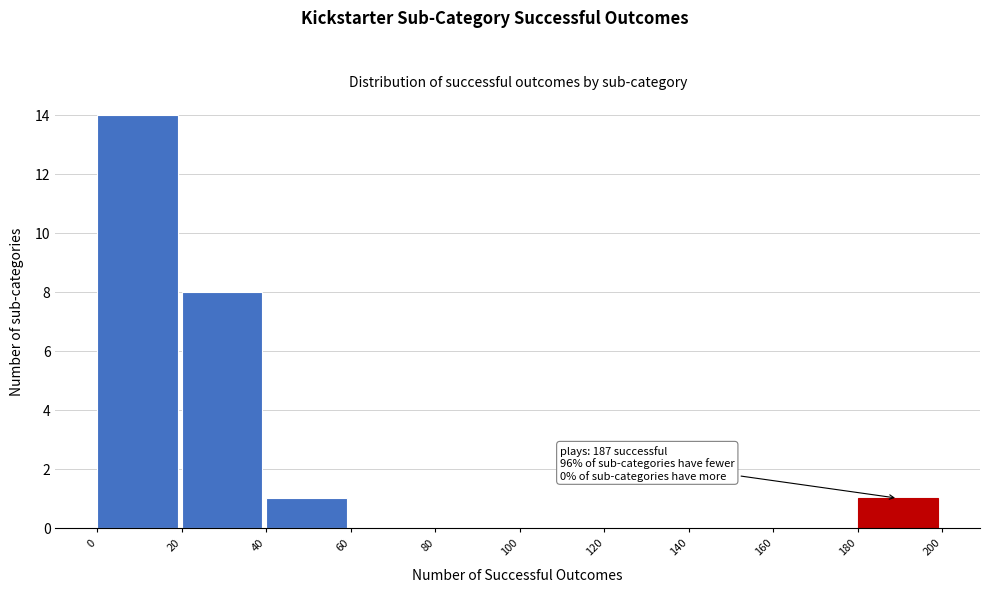

Over which range of the x-axis is the bar tallest?

0 to 20